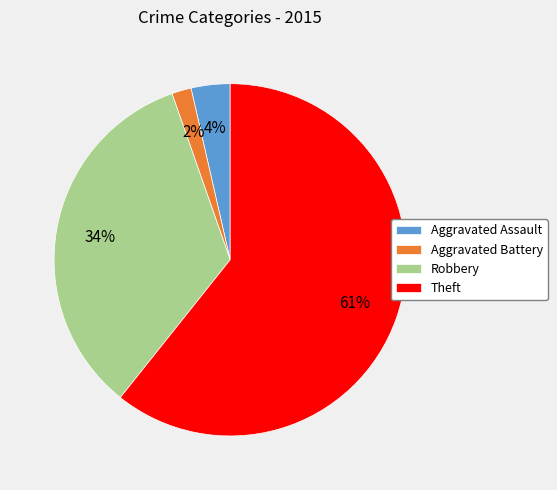

What is the smallest slice in the pie chart?

Aggravated Battery